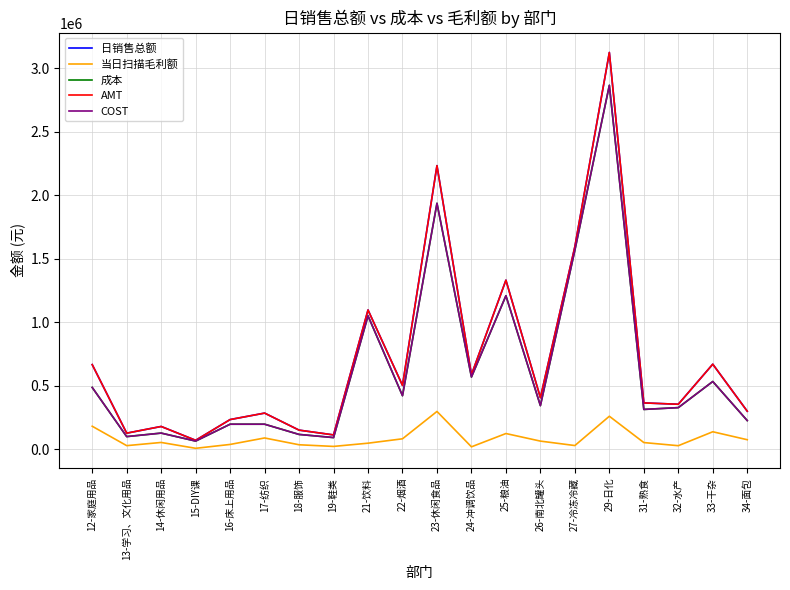

Which series has the largest range (max minus min)?

AMT